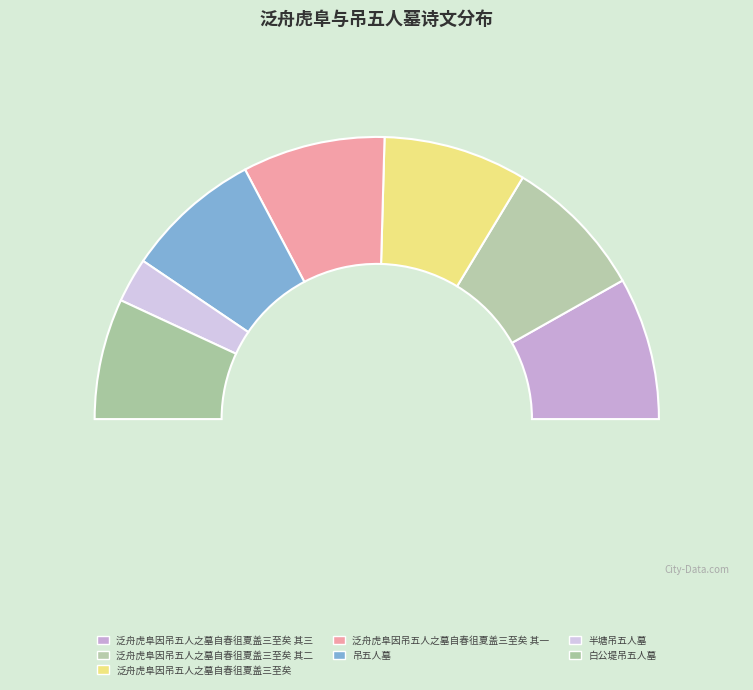

How many segments does this pie chart have?

7